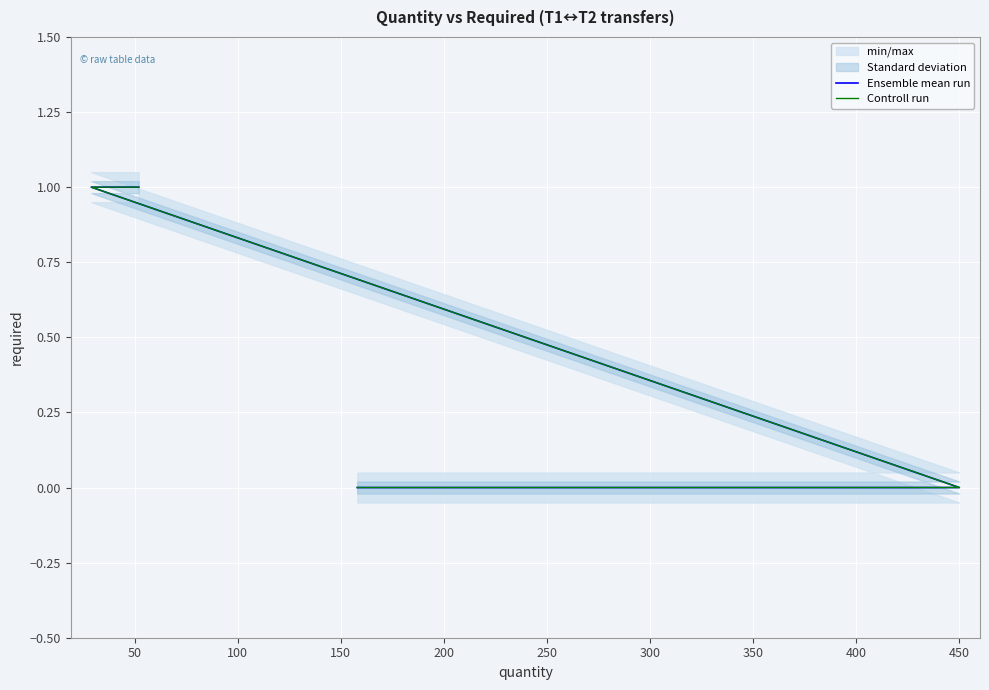

At how many categories does at least one series exceed 0?

2